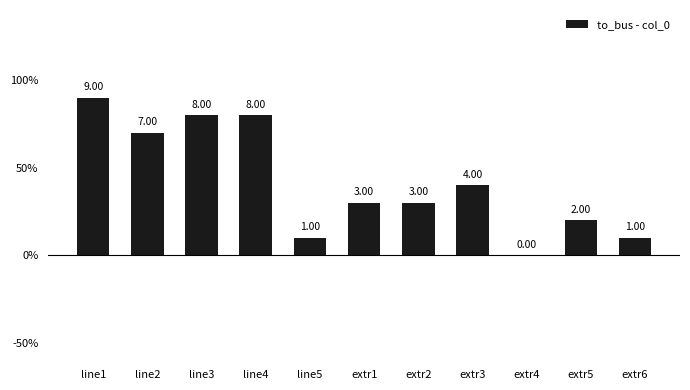

Approximately how many times larger is the value at line1 compared to extr1?

3.0